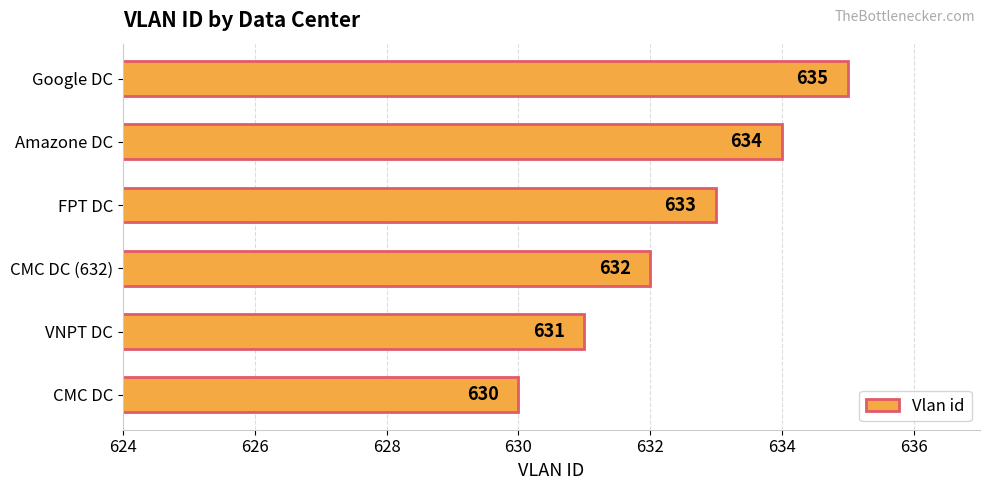

How many series are shown in this chart?

1